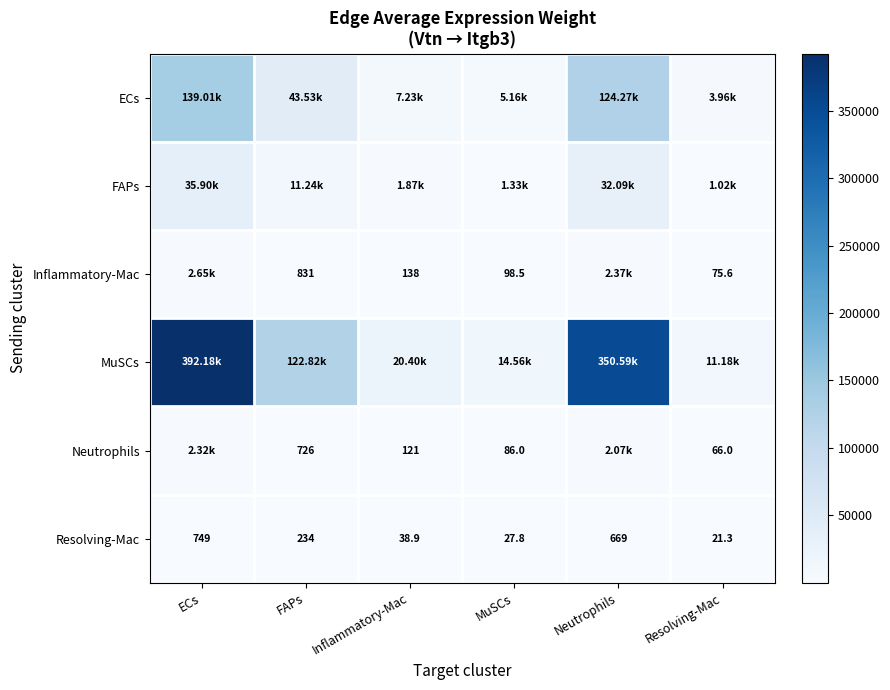

How many data points does each series have?

6